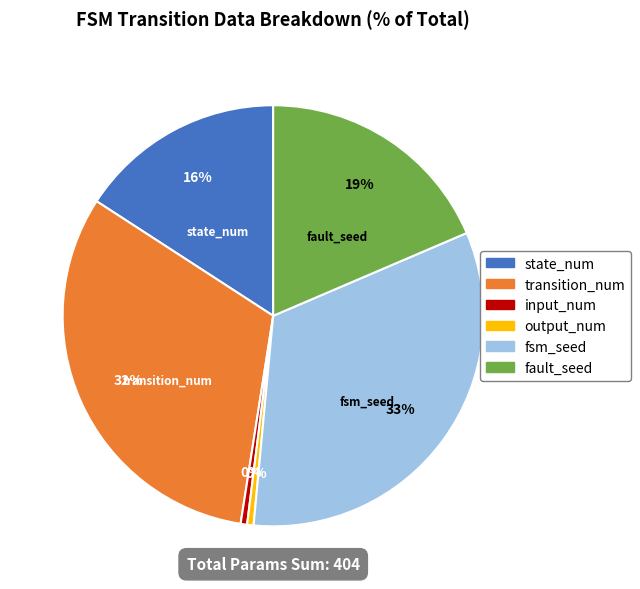

Is there a majority slice in this chart?

No